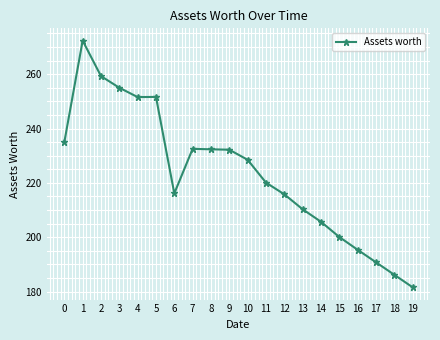

Is this an area chart (filled region under the line)?

No